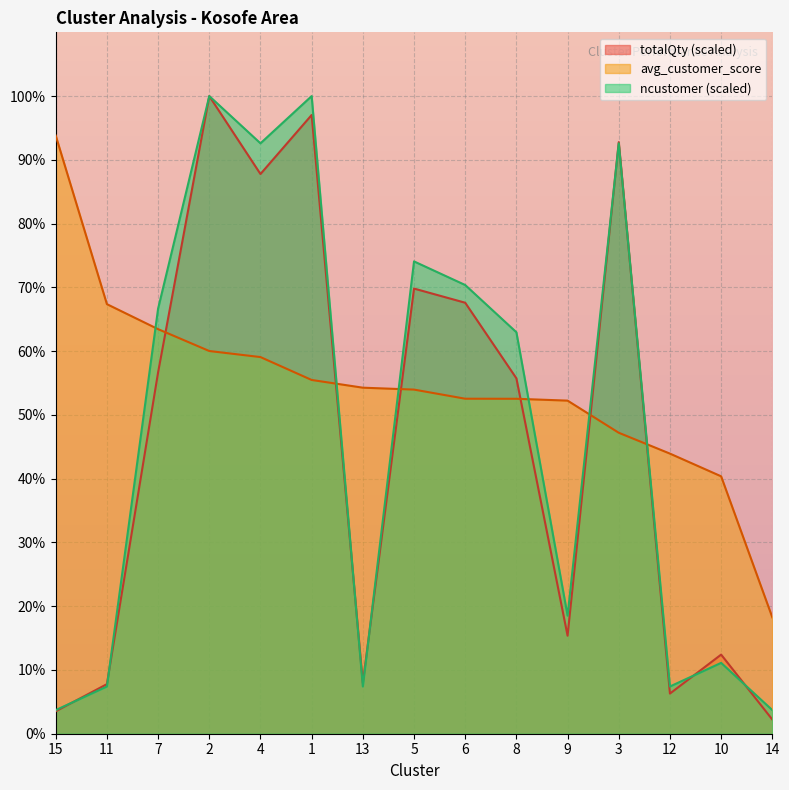

Where is avg_customer_score nearest to the value 56?

1